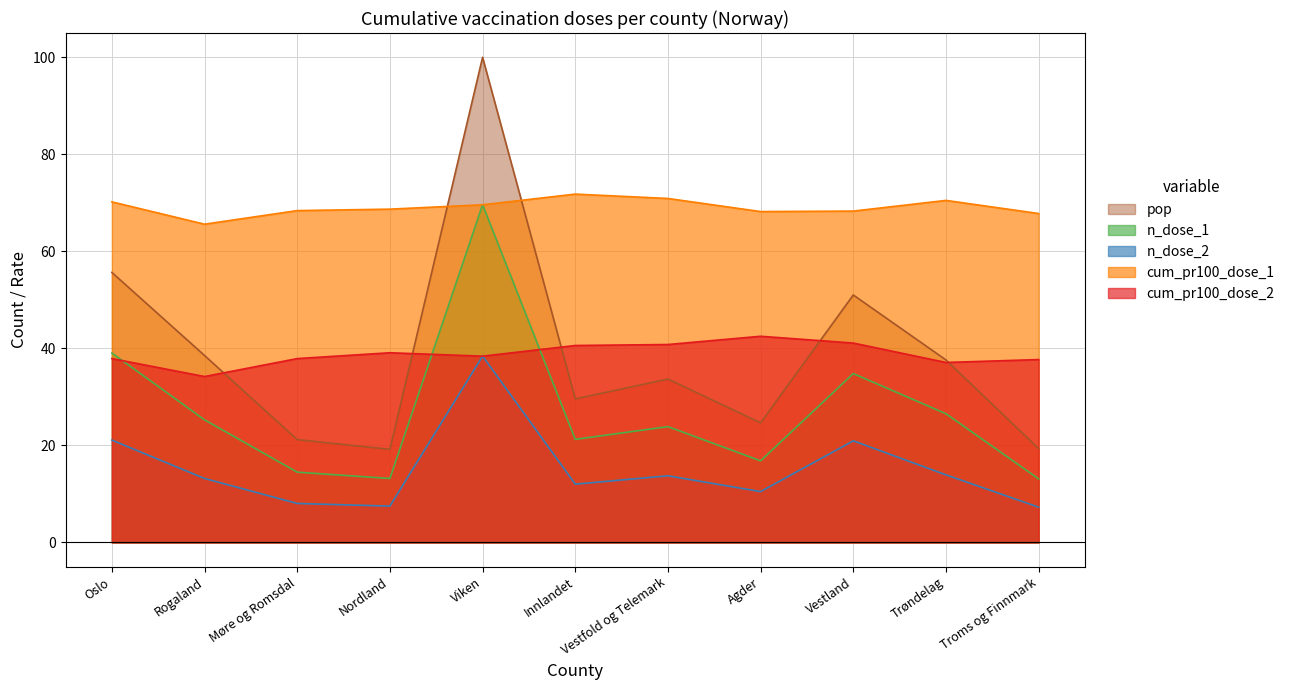

Is it true that n_dose_1 equals 23.9 at Vestfold og Telemark?

True